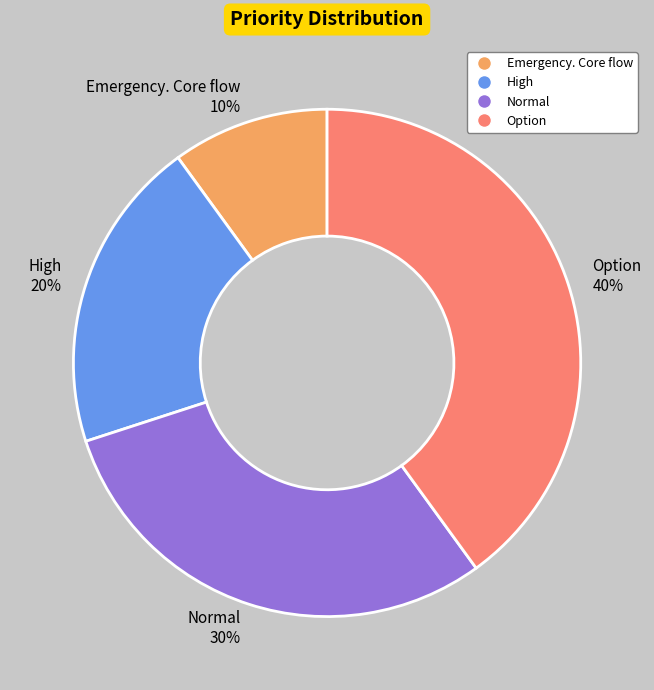

To the nearest percent, what is the difference between the Normal and Option slice percentages?

10%